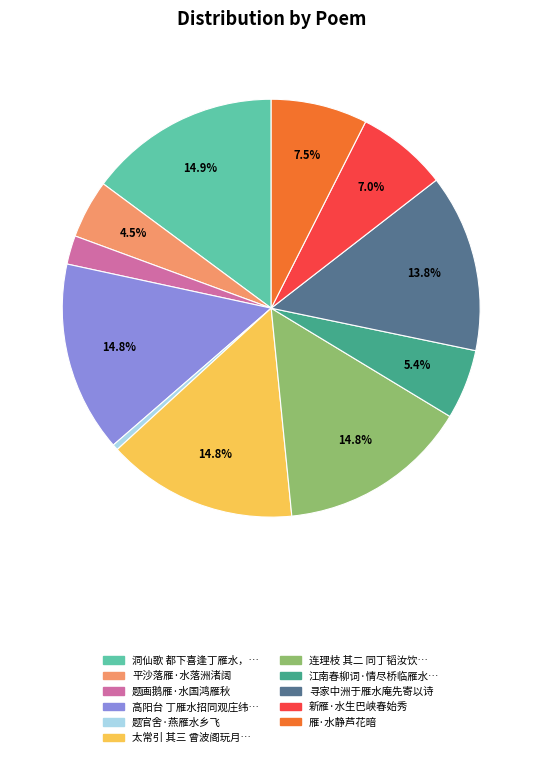

Is there a majority slice in this chart?

No